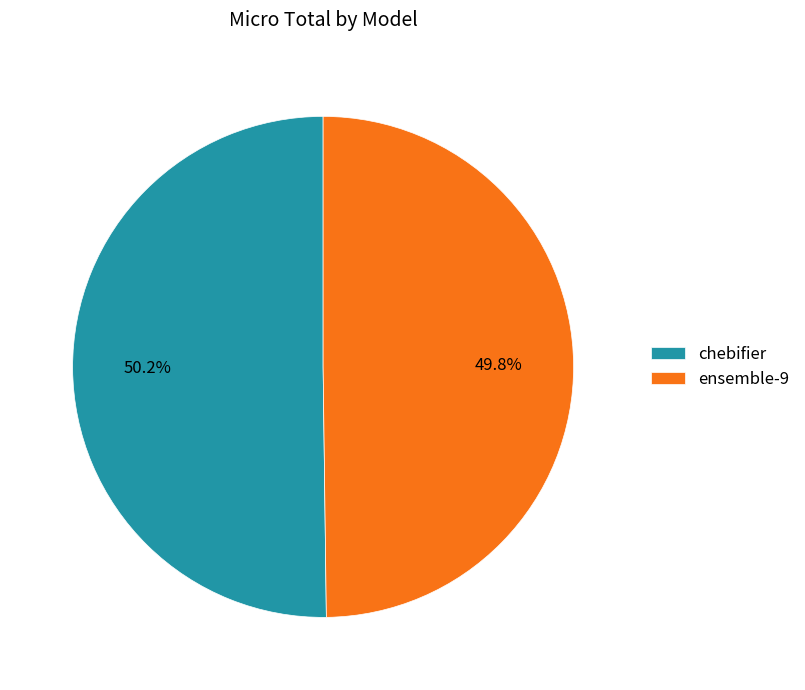

What is the total percentage of ensemble-9 and chebifier?

100.0%